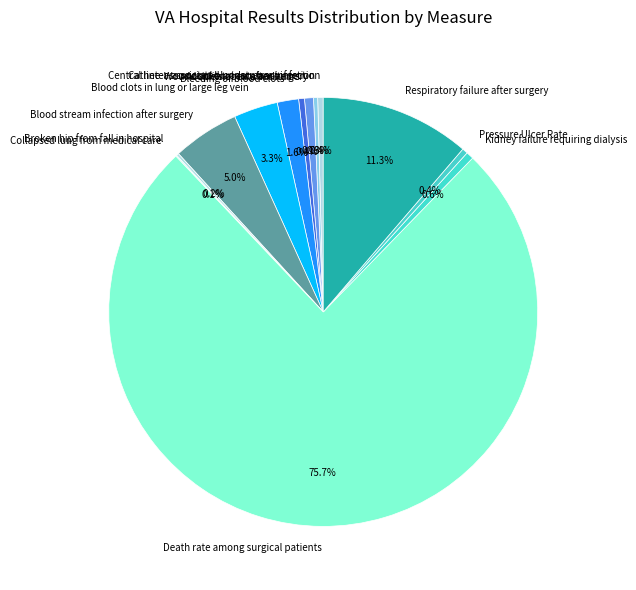

Is there a majority slice in this chart?

Yes